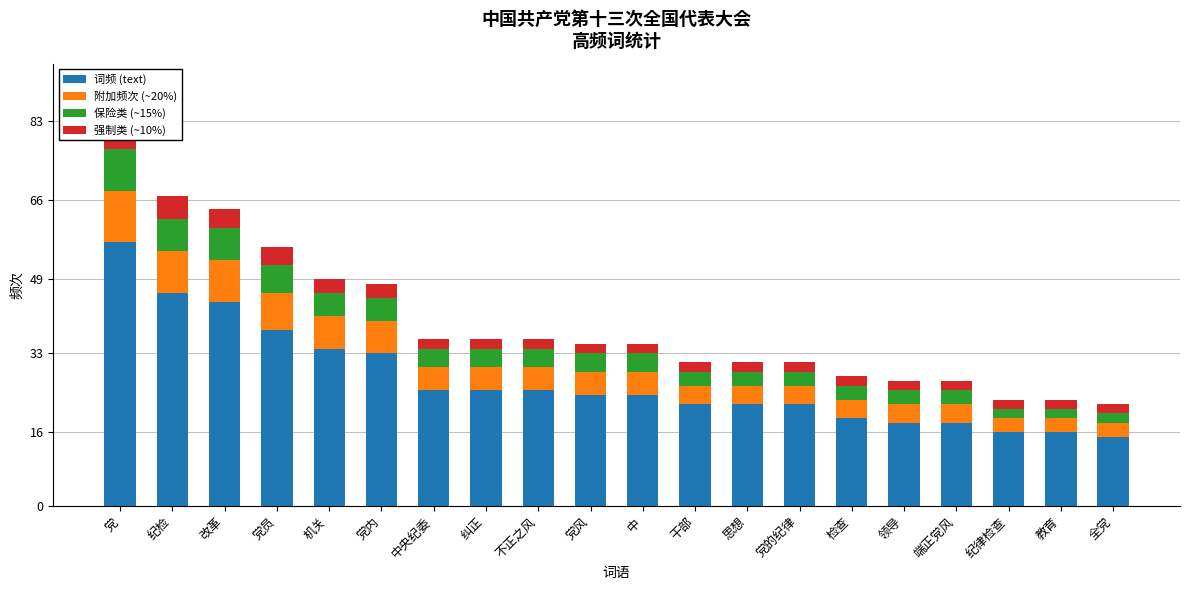

How many bars are there in each group?

4